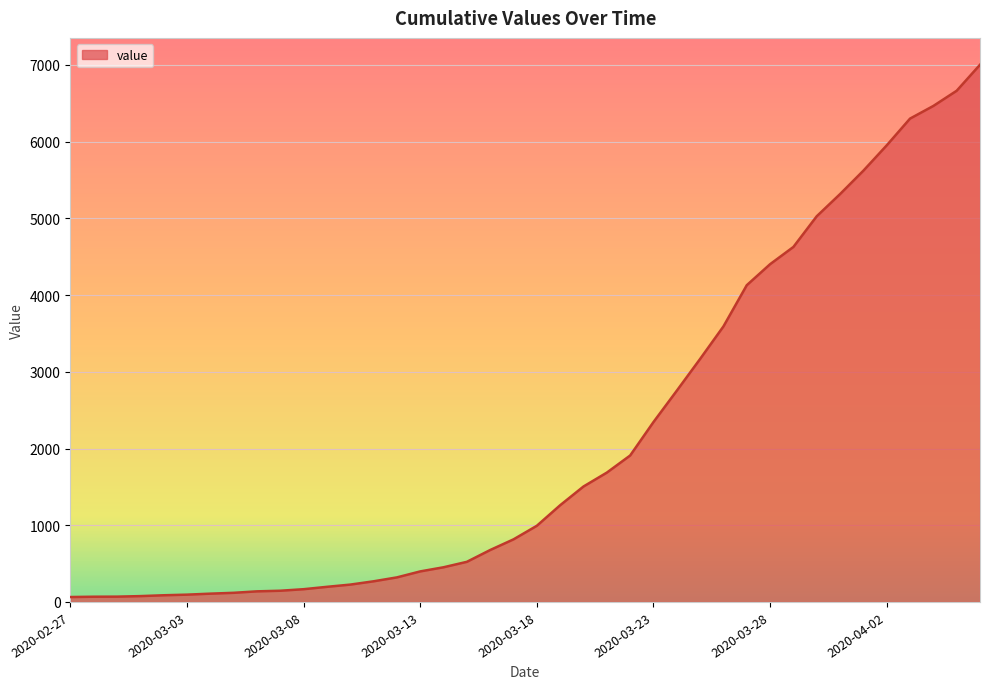

What is the greatest value displayed?

7003